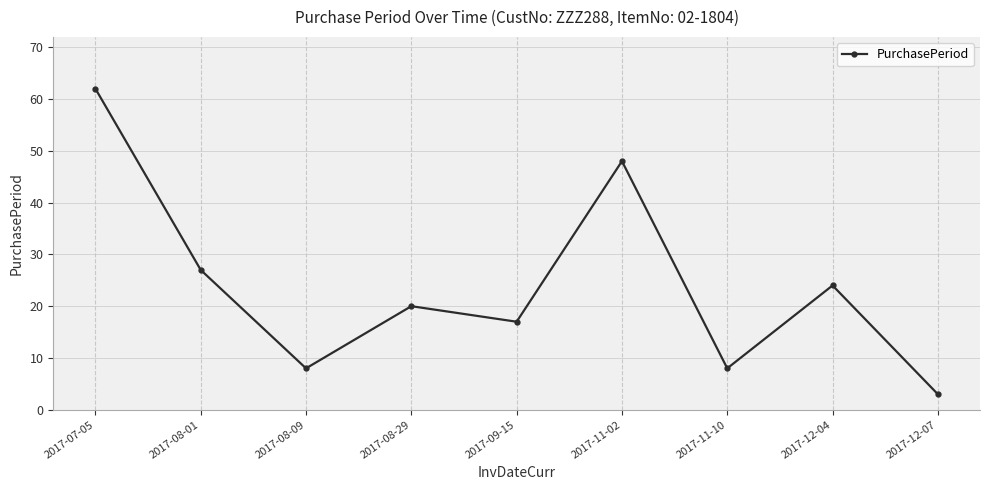

Approximately how many times larger is the value at 2017-11-02 compared to 2017-12-07?

16.0